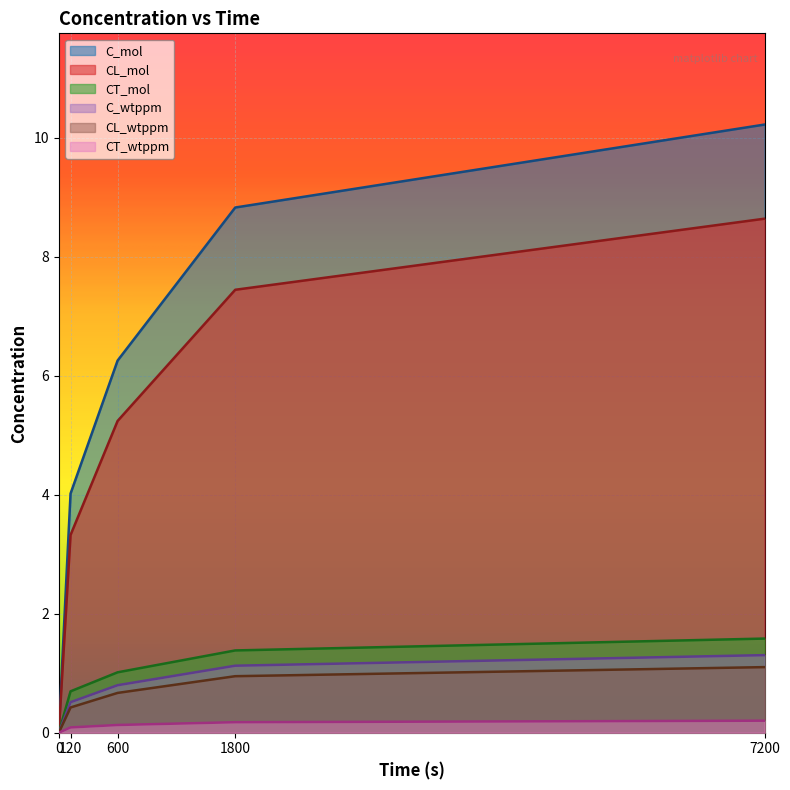

How many positive values does the CL_wtppm series have?

4